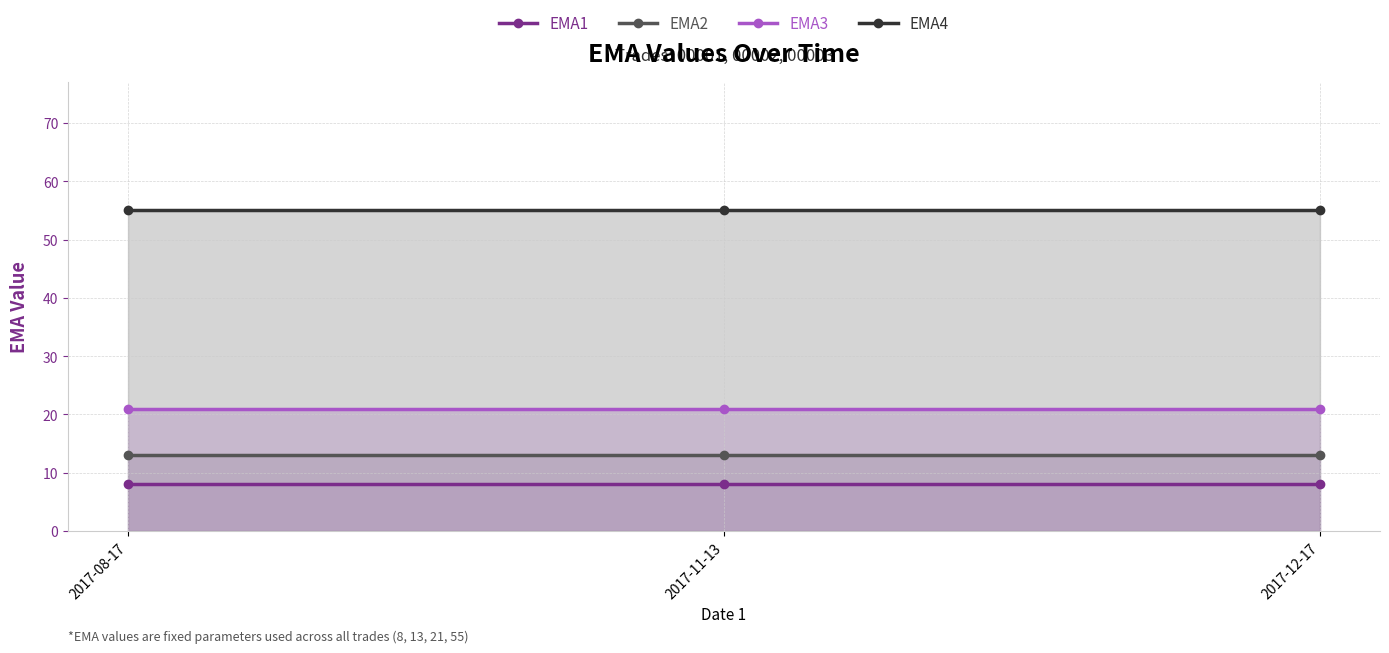

What value does the EMA3 series have at 2017-11-13?

21